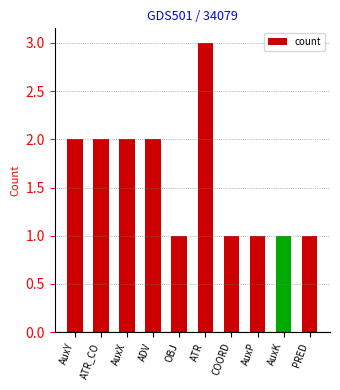

What is the label of the 1st bar from the left?

AuxY